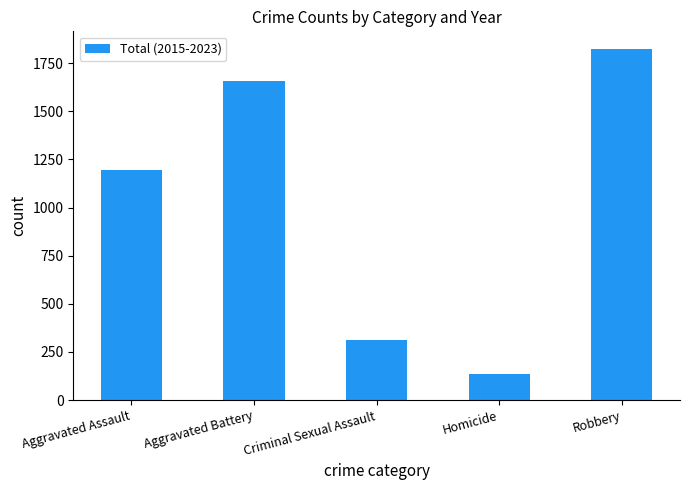

How many bars are there in total?

5